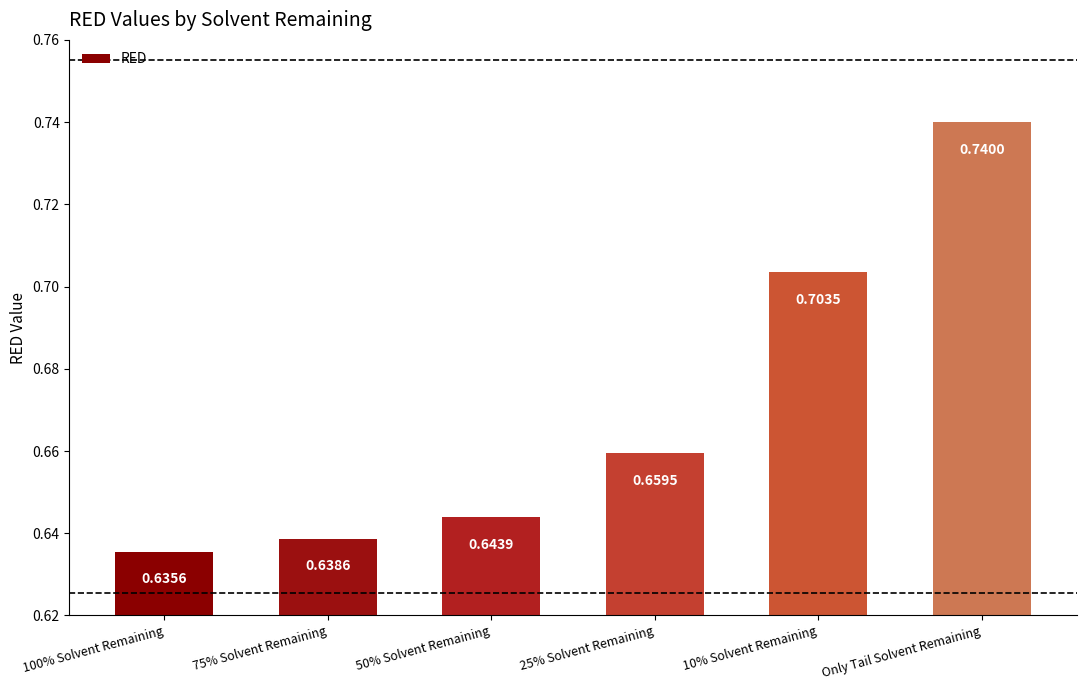

Are the bars grouped side by side (vs. stacked)?

No